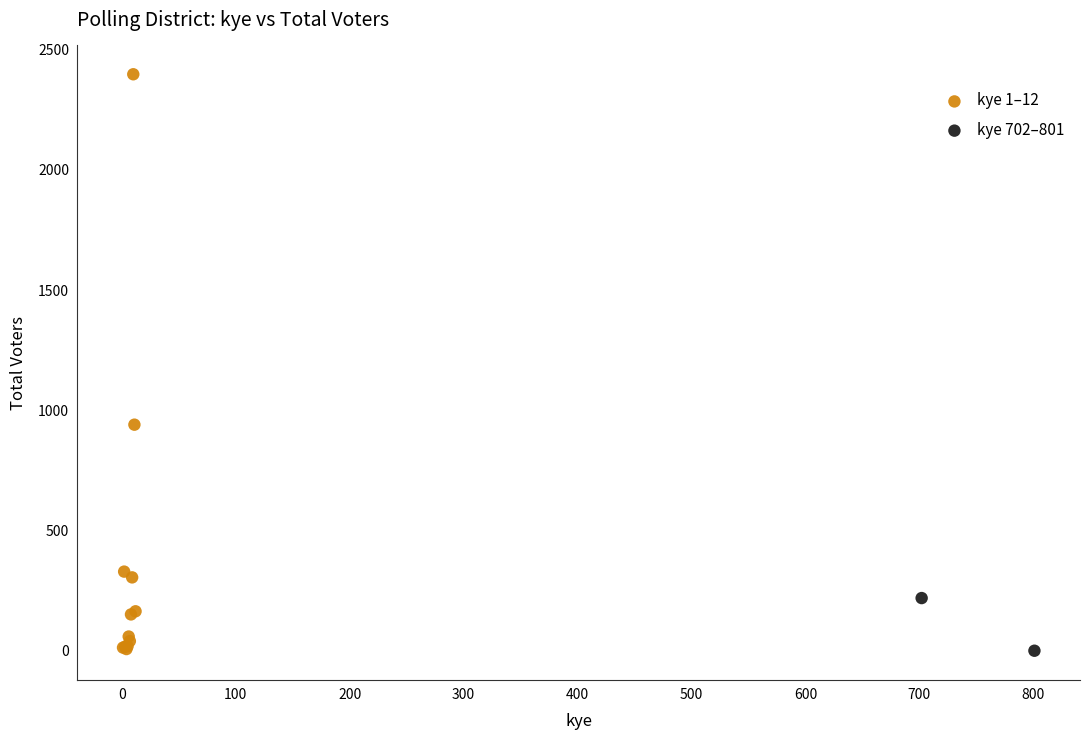

Which series has the widest spread of Y values?

kye 1–12